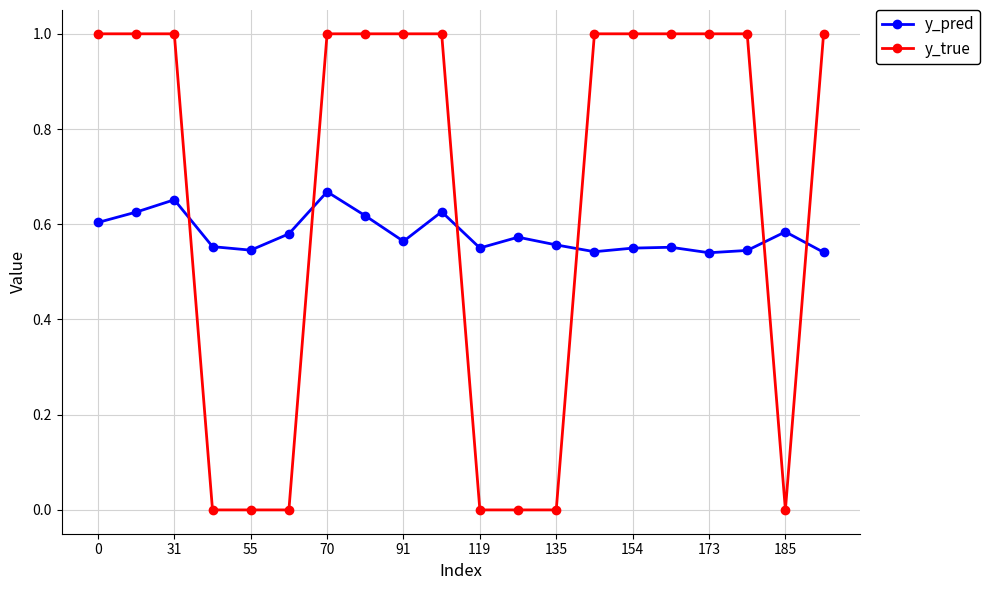

Count the y_pred values in the range 0 to 1.

20